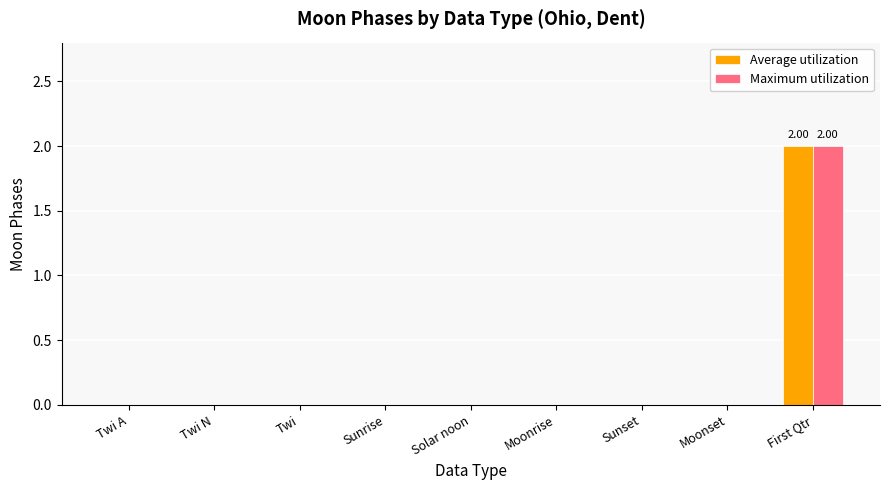

What is the total value across all series at First Qtr?

4